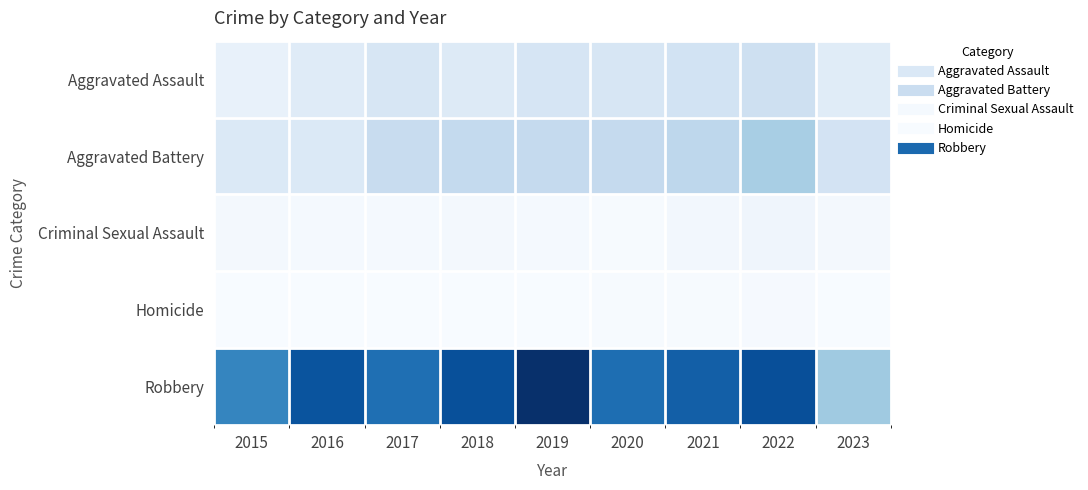

List the series in order of their peak value, highest first.

Robbery, Aggravated Battery, Aggravated Assault, Criminal Sexual Assault, Homicide